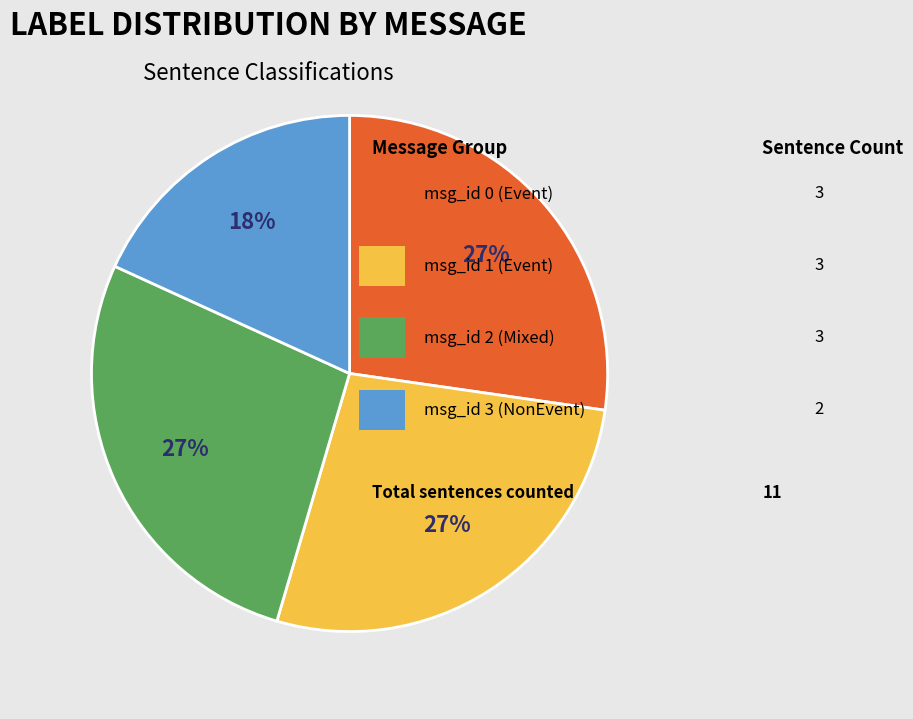

To the nearest percent, what is the average slice percentage?

25%